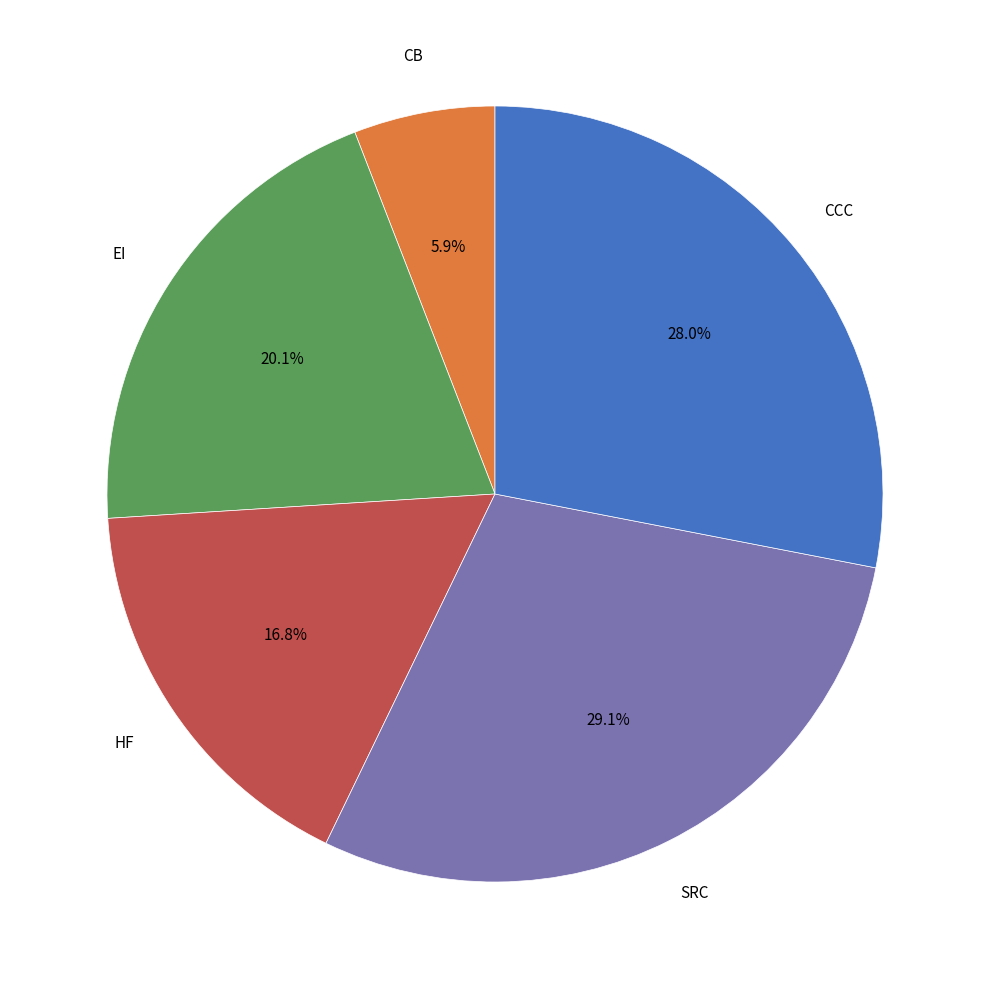

Is HF the majority of the pie?

No